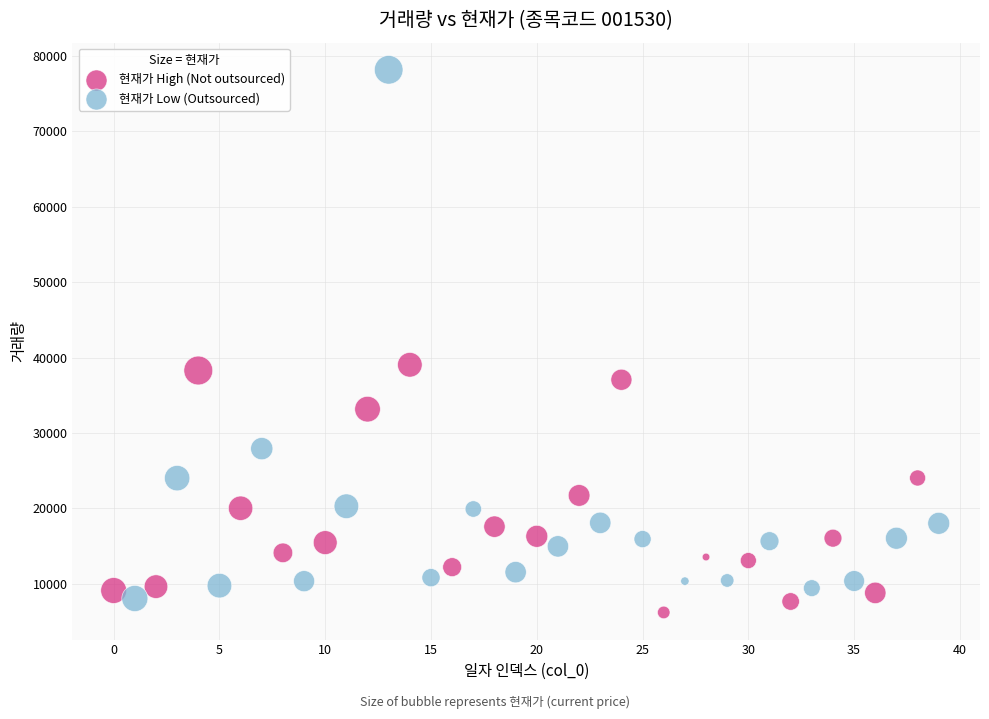

What are all the series names shown in the legend?

현재가 High (Not outsourced), 현재가 Low (Outsourced)